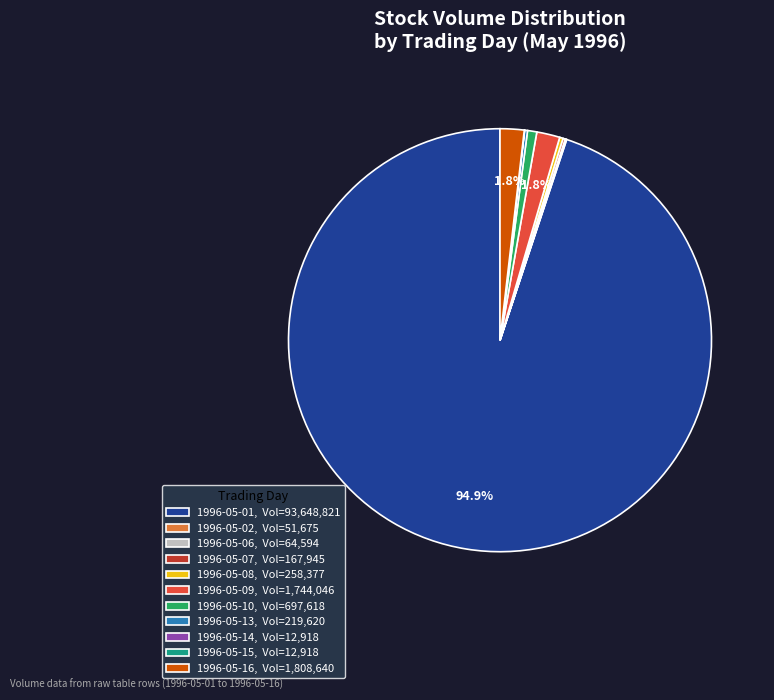

Is there a majority slice in this chart?

Yes